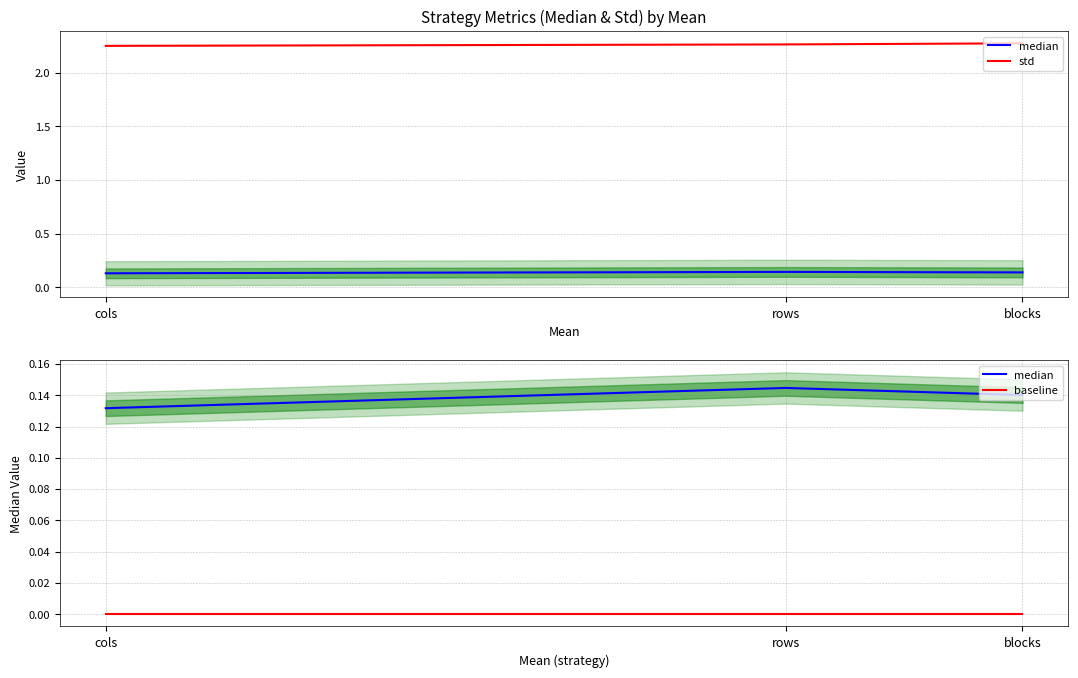

At which category is the sum across all series the highest?

blocks